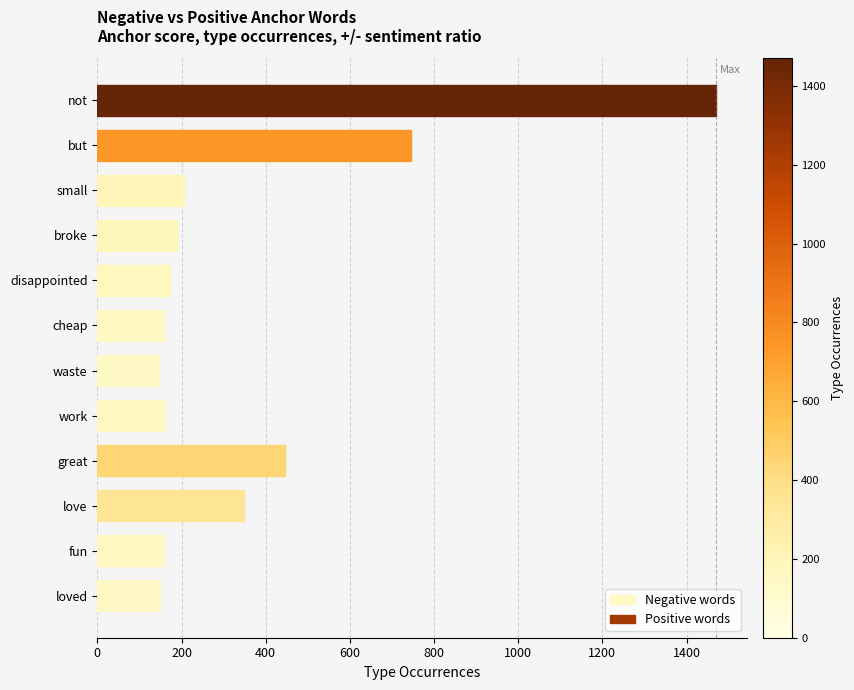

What is the label of the 6th bar from the top?

cheap